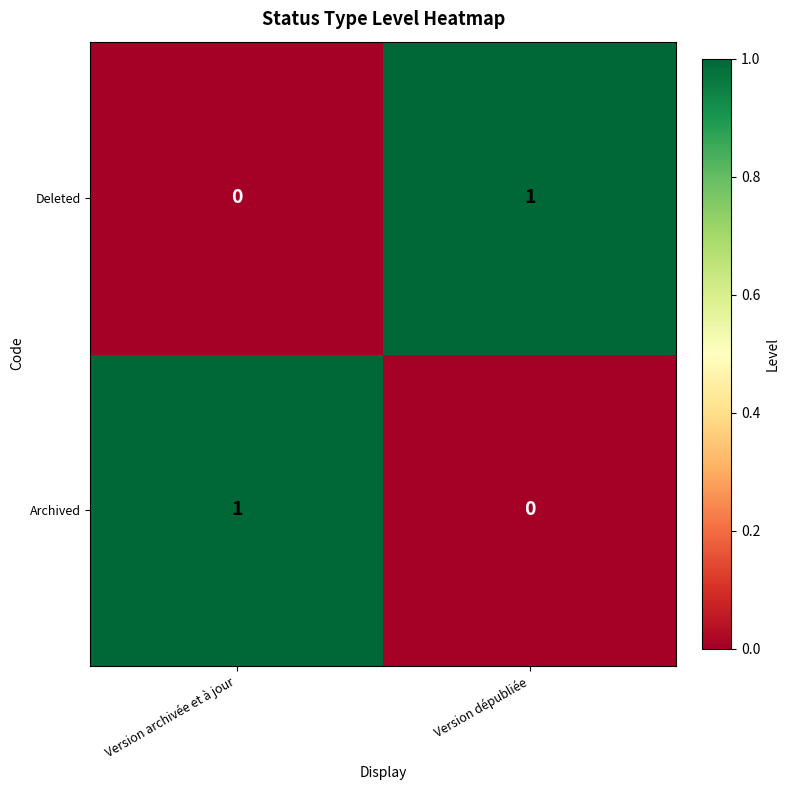

How many positive values does the Deleted series have?

1